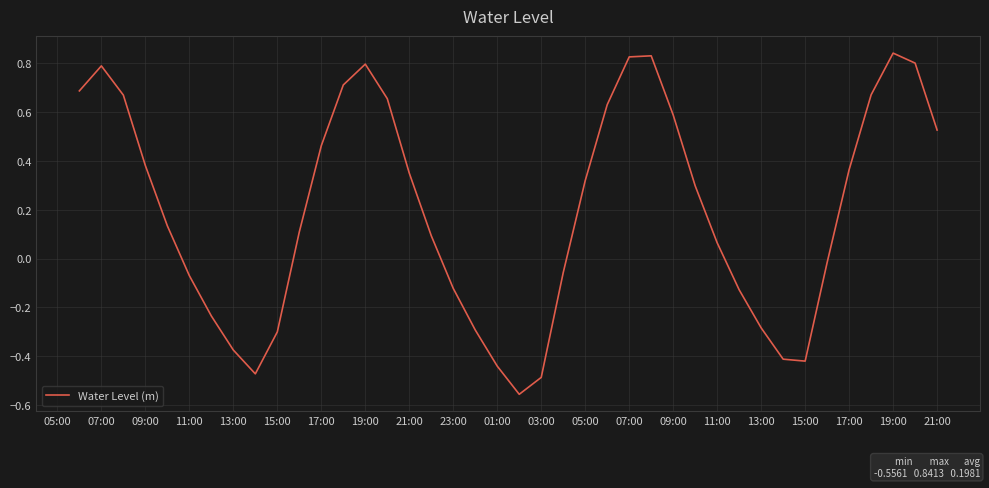

What is the difference between the maximum and minimum values?

1.4